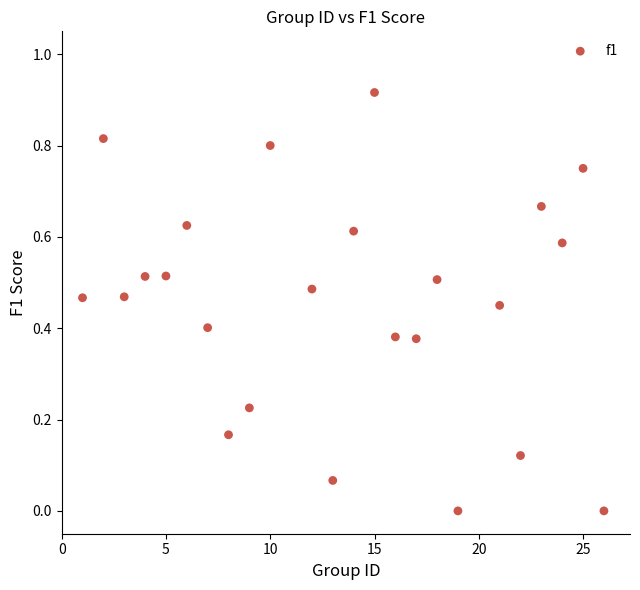

What is the range of X values (max minus min)?

25.0